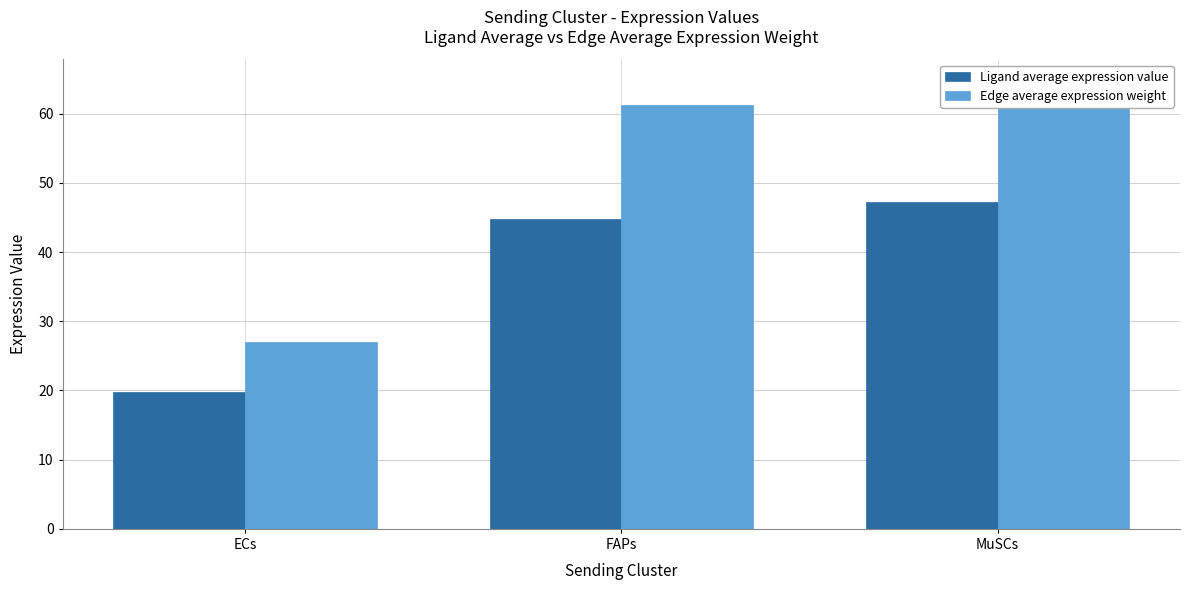

What is the spread (max minus min) of values at FAPs?

16.5